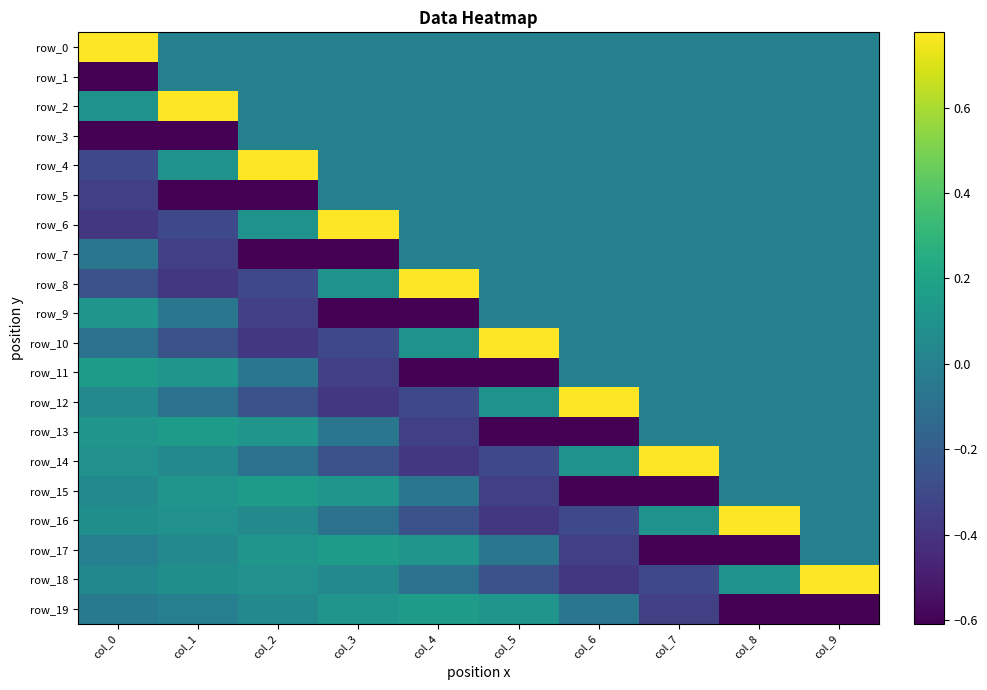

What is the difference between the second highest and second lowest values in the row_10 series?

0.4